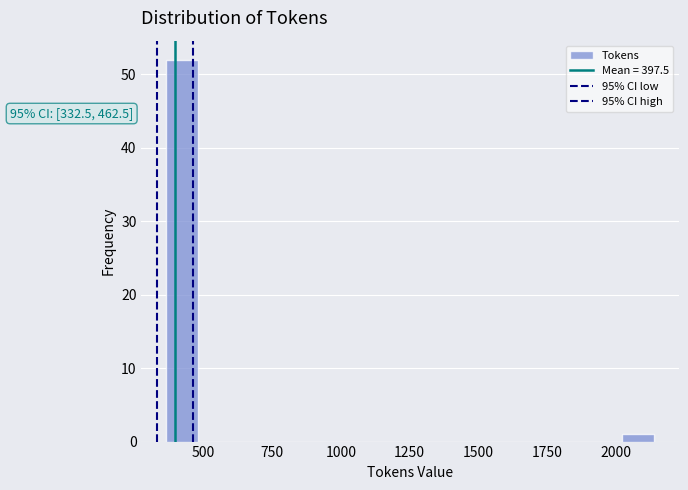

Read against the x-axis, roughly where is the centre of the tallest bar?

400